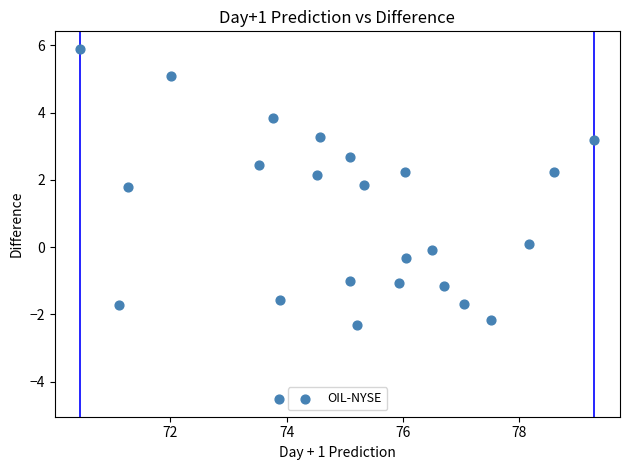

What is the range of X values (max minus min)?

8.8